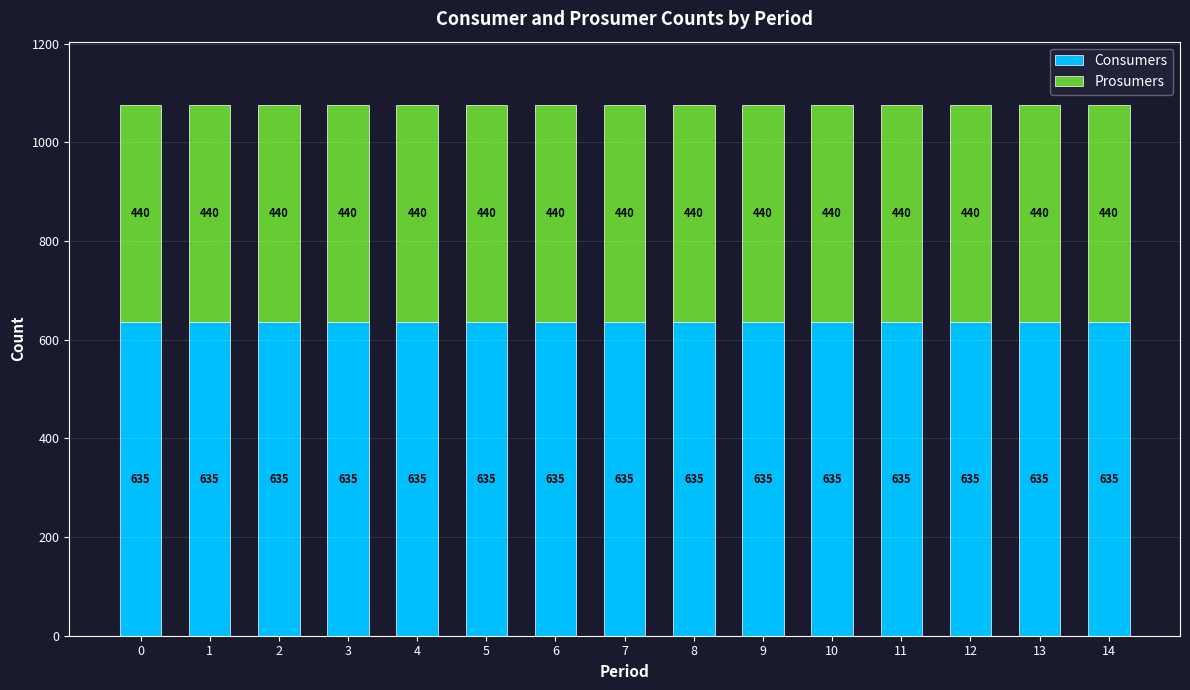

What are all the series names shown in the legend?

Consumers, Prosumers